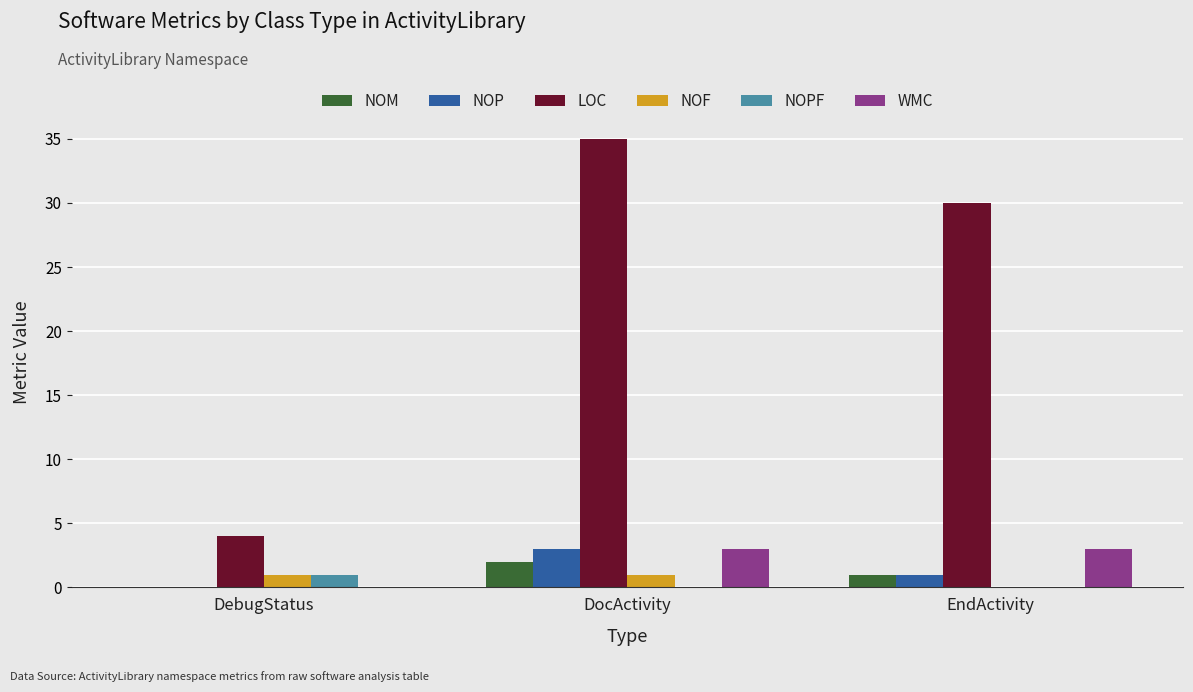

Does the chart contain stacked bars?

No